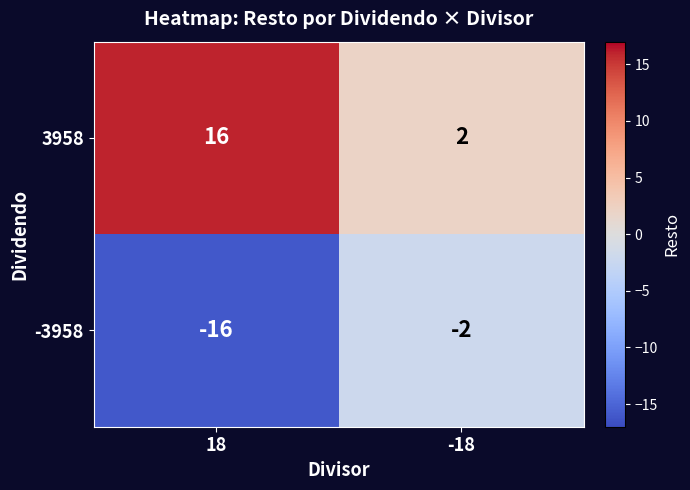

What is the sum of all 3958 values?

18